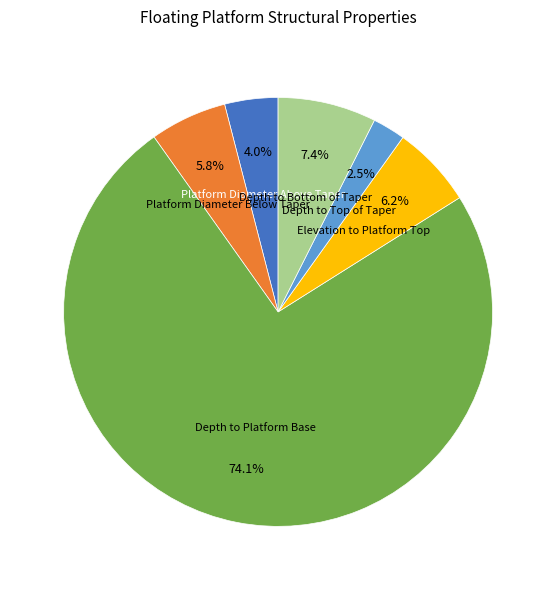

What portion of the pie excludes Depth to Platform Base?

25.9%